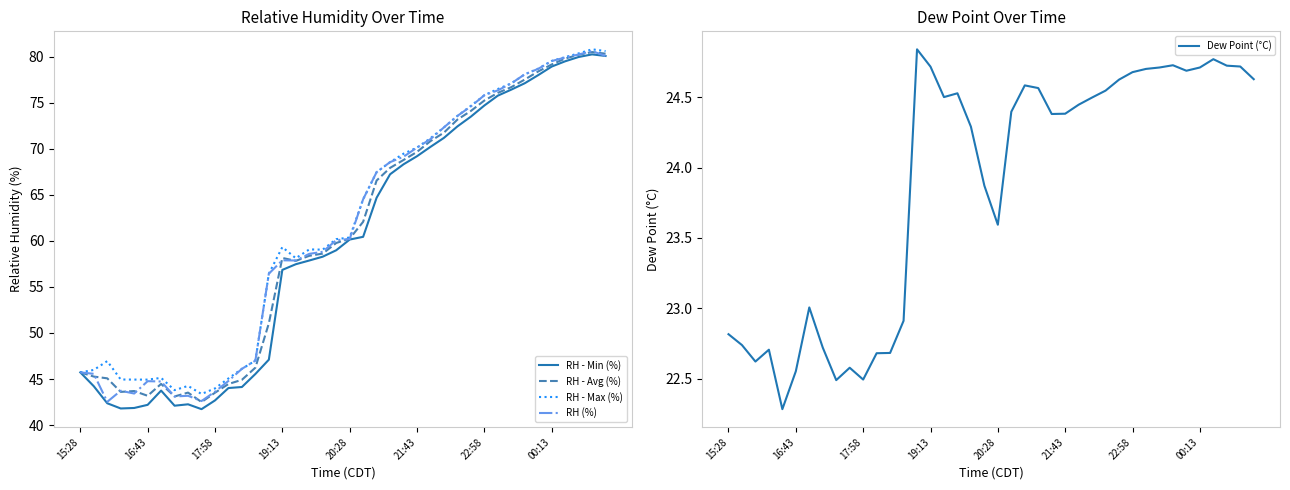

How many values in the RH - Avg (%) series exceed 60?

20